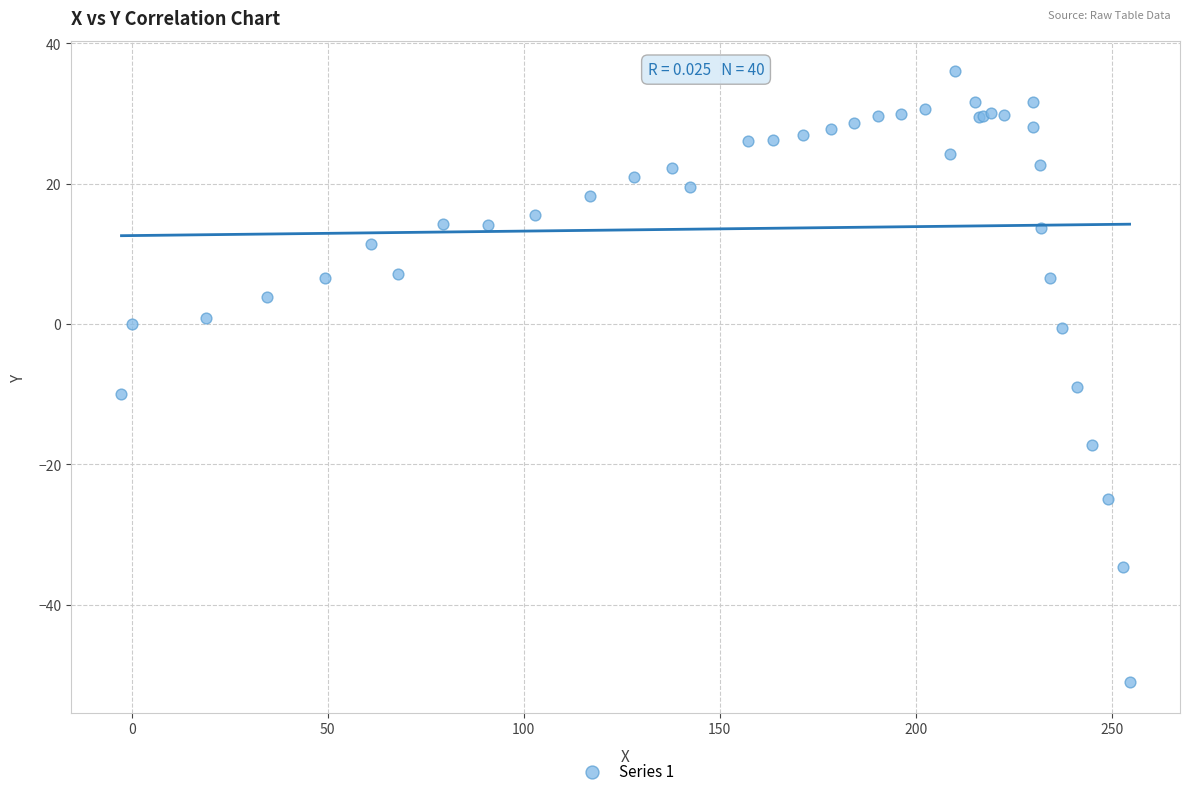

What Y value in the scatter plot is closest to -7?

-9.0